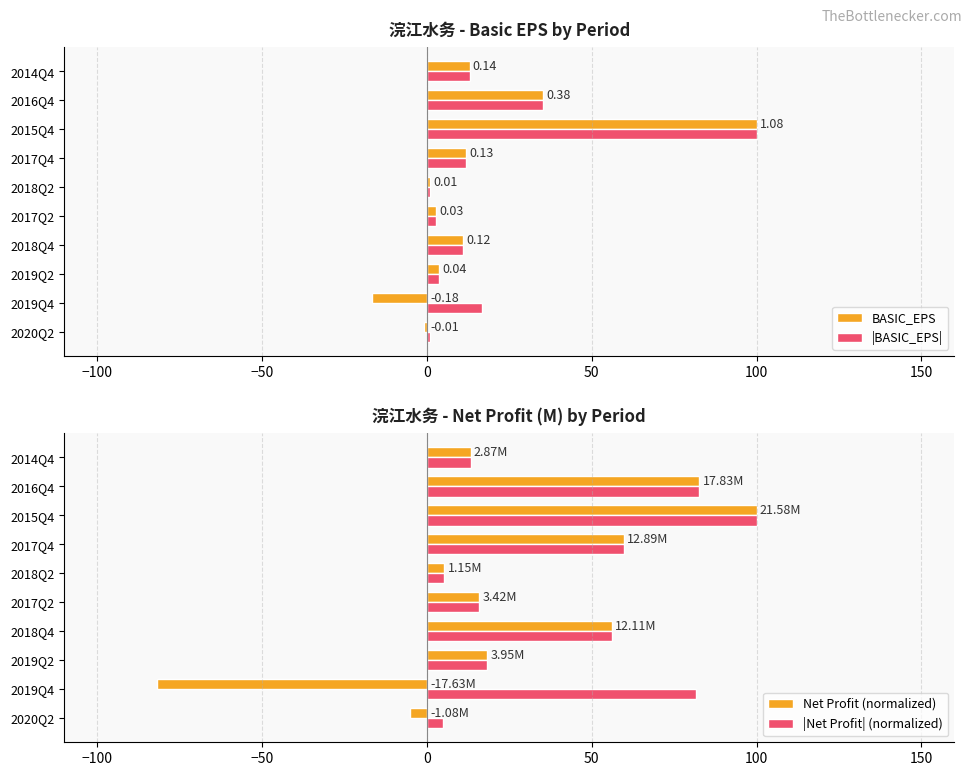

What is the sum of all |BASIC_EPS| values?

196.3